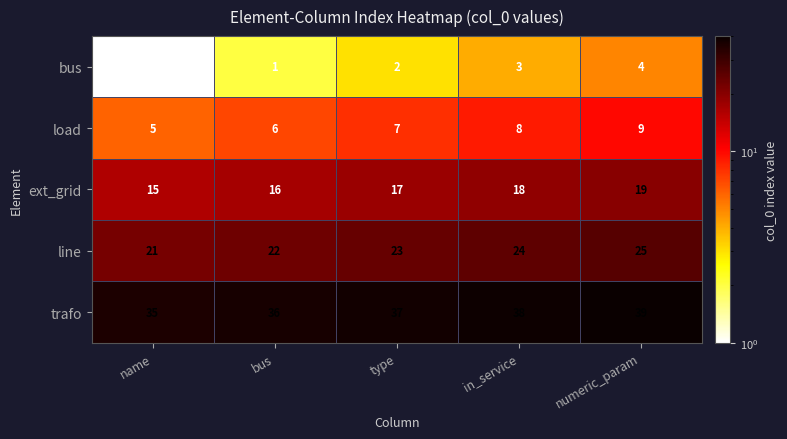

At which category does the chart reach its peak across all series?

numeric_param